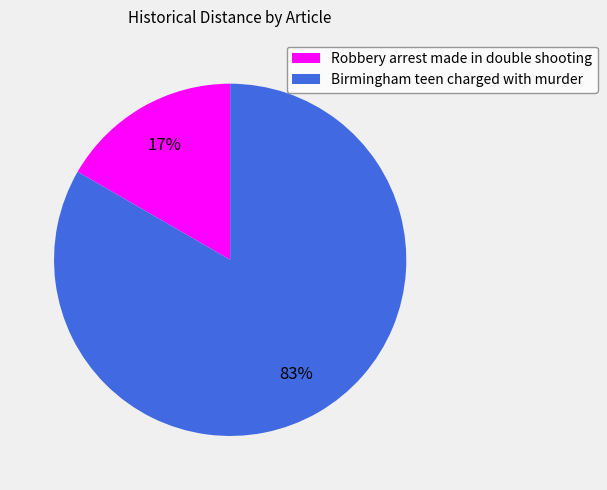

What percentage is the Birmingham teen charged with murder slice, to the nearest percent?

83%